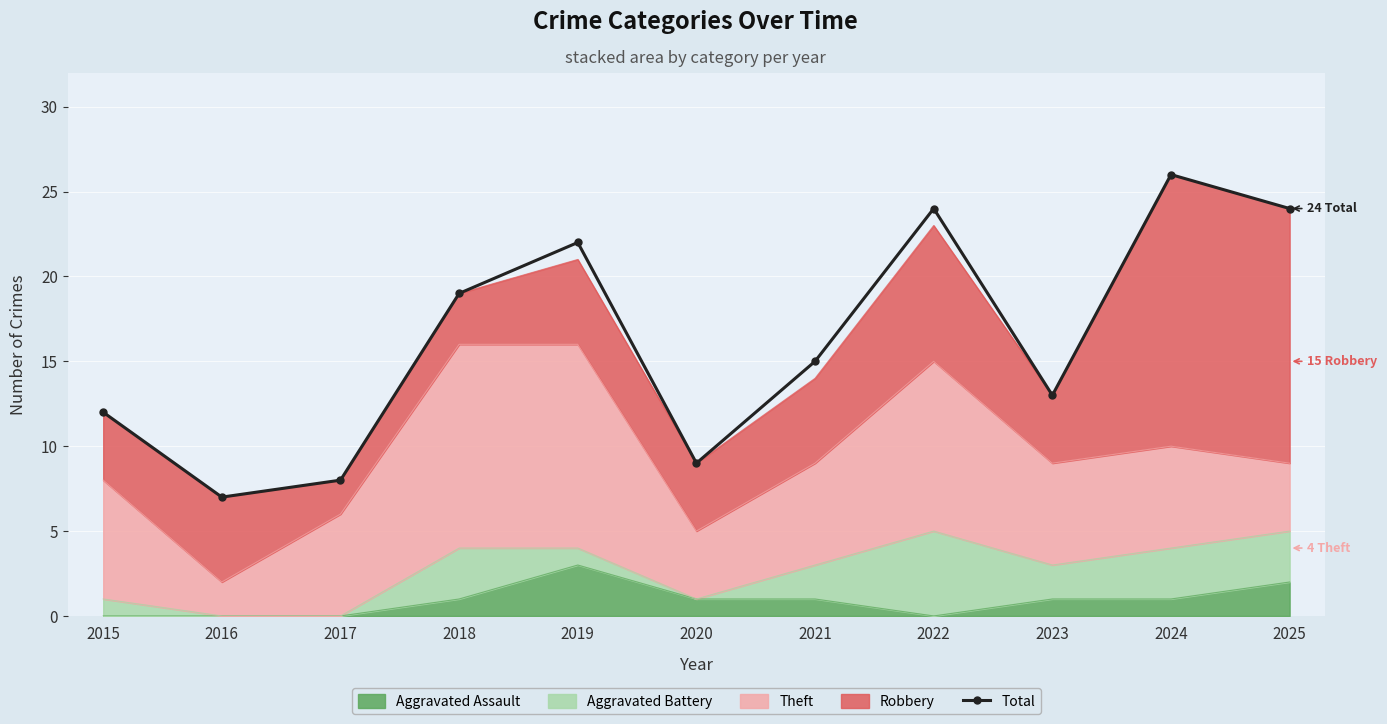

How many values are below 15?

5